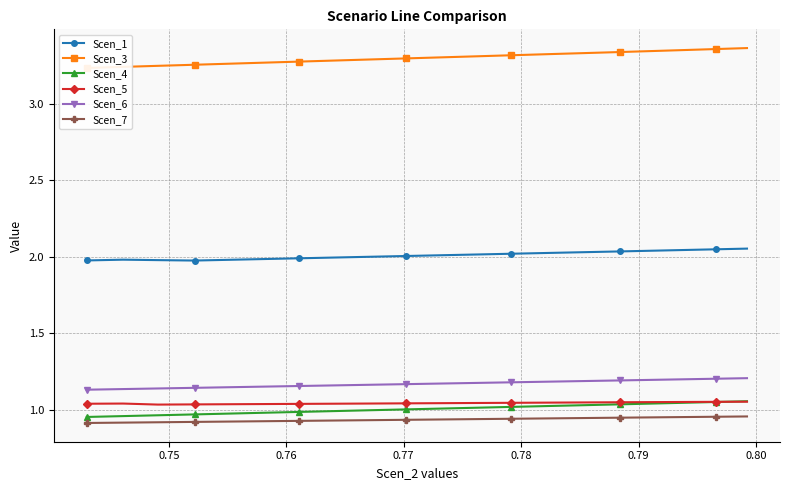

What is the lowest value of the Scen_3 series?

3.2